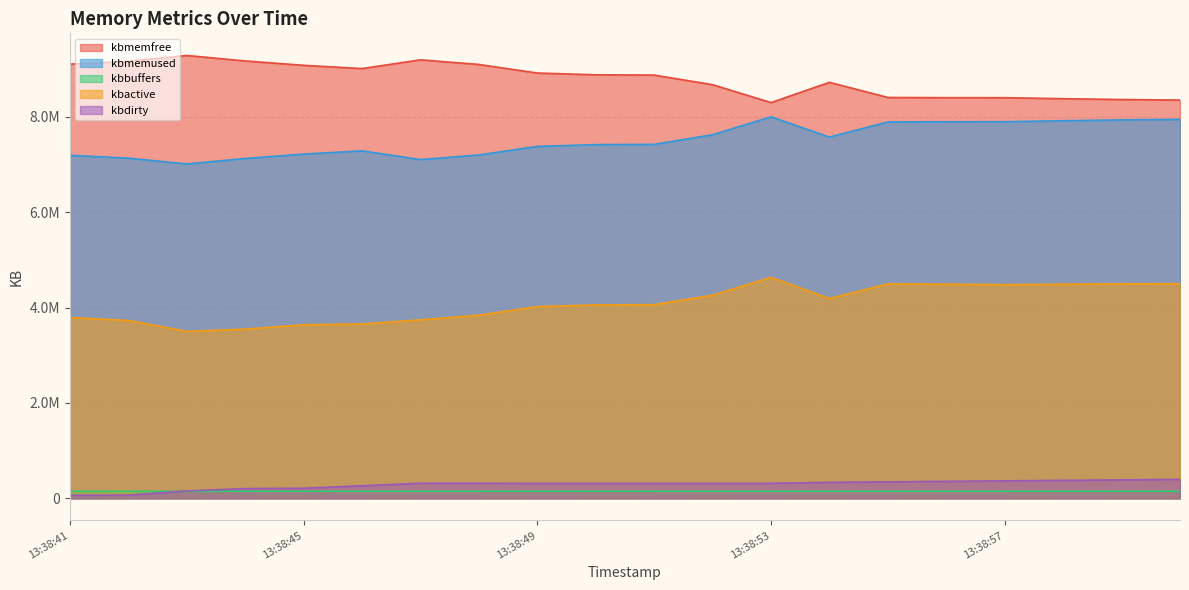

True or false: kbbuffers and kbmemfree intersect in this chart.

False